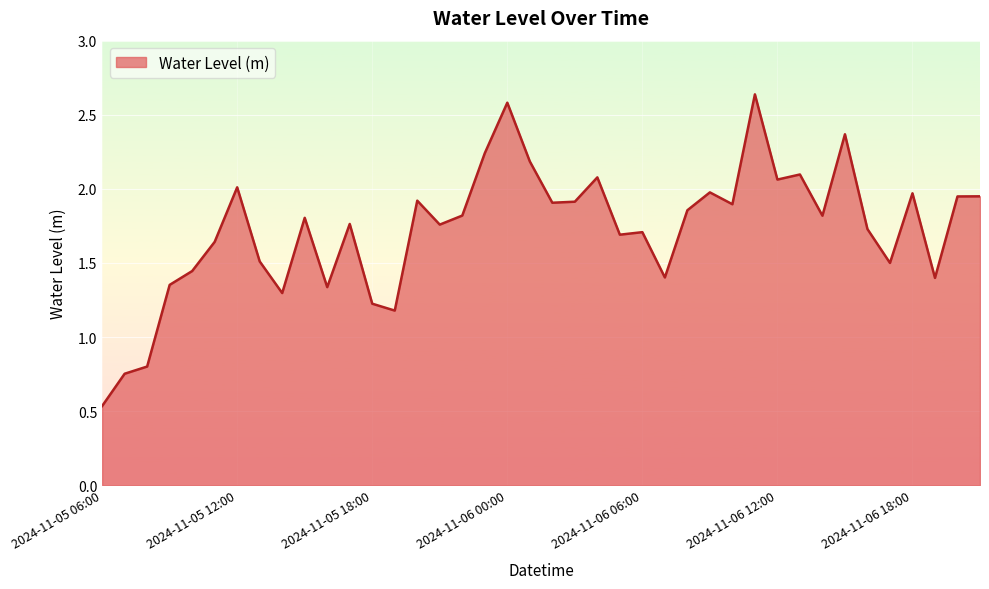

Rank the categories by value from highest to lowest.

2024-11-06 11:00, 2024-11-06 00:00, 2024-11-06 15:00, 2024-11-05 23:00, 2024-11-06 01:00, 2024-11-06 13:00, 2024-11-06 04:00, 2024-11-06 12:00, 2024-11-05 12:00, 2024-11-06 09:00, 2024-11-06 18:00, 2024-11-06 21:00, 2024-11-06 20:00, 2024-11-05 20:00, 2024-11-06 03:00, 2024-11-06 02:00, 2024-11-06 10:00, 2024-11-06 08:00, 2024-11-05 22:00, 2024-11-06 14:00, 2024-11-05 15:00, 2024-11-05 17:00, 2024-11-05 21:00, 2024-11-06 16:00, 2024-11-06 06:00, 2024-11-06 05:00, 2024-11-05 11:00, 2024-11-05 13:00, 2024-11-06 17:00, 2024-11-05 10:00, 2024-11-06 07:00, 2024-11-06 19:00, 2024-11-05 09:00, 2024-11-05 16:00, 2024-11-05 14:00, 2024-11-05 18:00, 2024-11-05 19:00, 2024-11-05 08:00, 2024-11-05 07:00, 2024-11-05 06:00